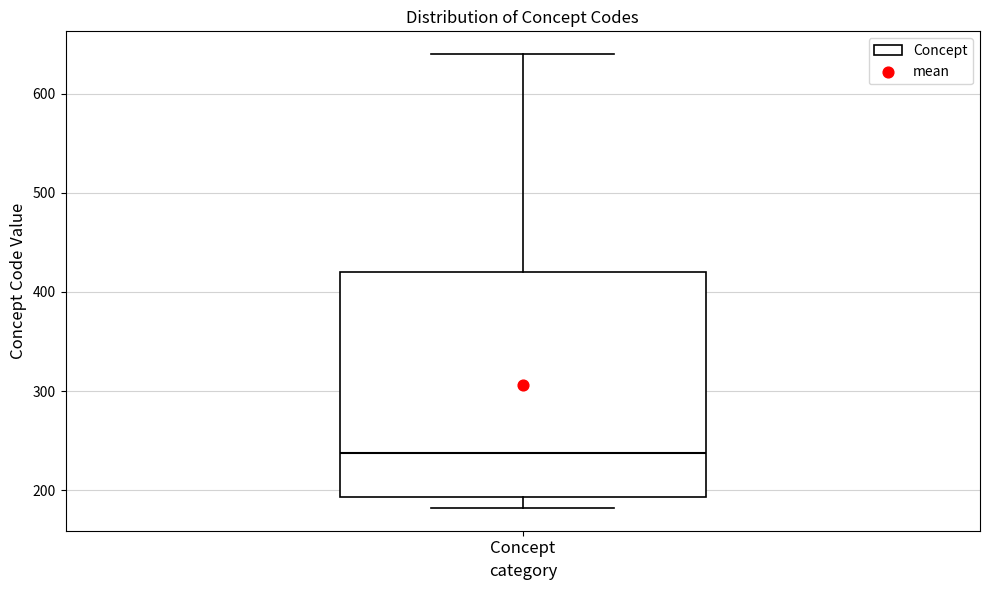

Where is the upper edge of the box for Concept on the y-axis? The values are not printed on the chart, so give them approximately, as read against the axis.

420